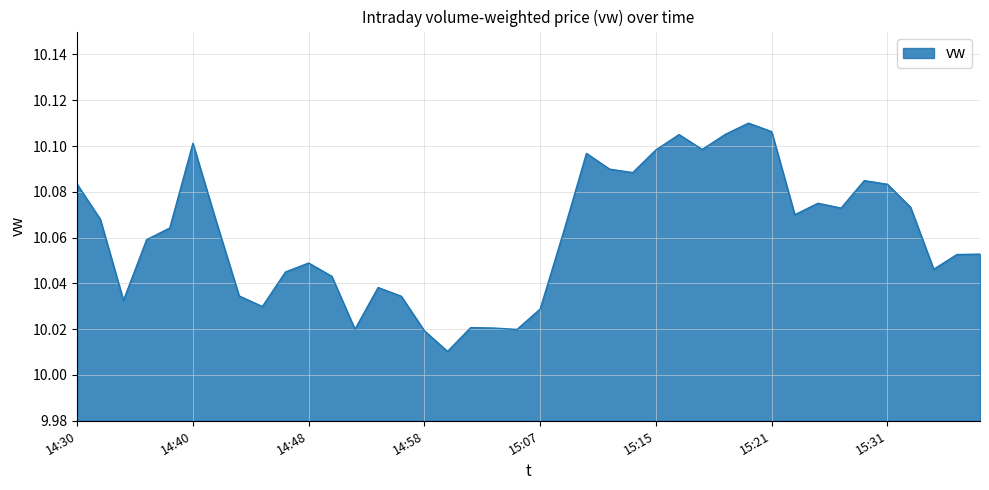

What is the greatest value displayed?

10.1